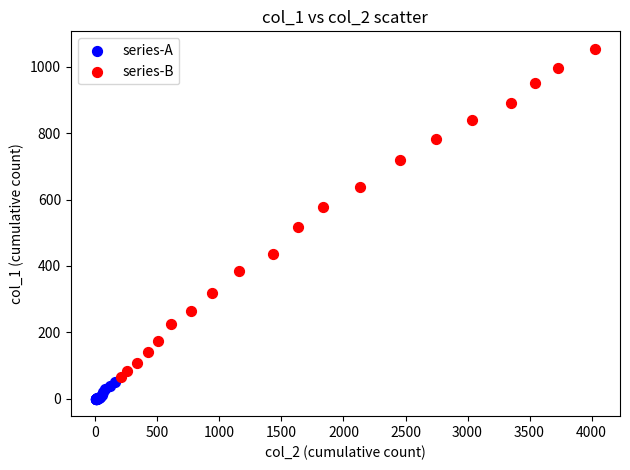

Which series contains the lowest Y value?

series-A